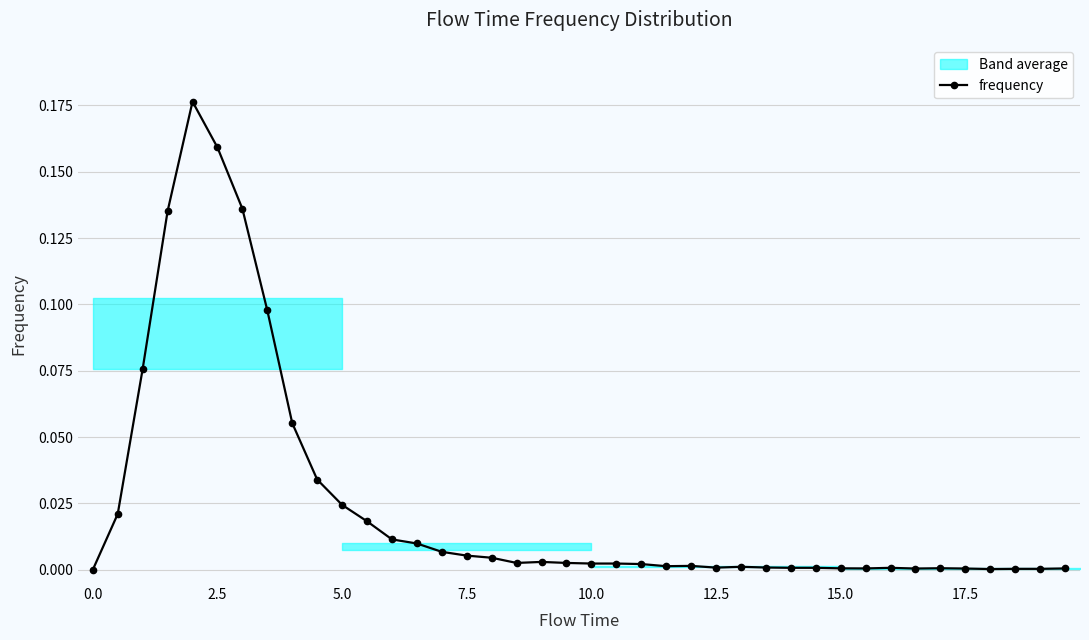

Reading right to left, what are all the values shown in this chart?

0.0	0.0	0.0	0.0	0.0	0.0	0.0	0.0	0.0	0.0	0.0	0.0	0.0	0.0	0.0	0.0	0.0	0.0	0.0	0.0	0.0	0.0	0.0	0.0	0.0	0.0	0.0	0.0	0.0	0.0	0.0	0.1	0.1	0.1	0.2	0.2	0.1	0.1	0.0	0.0